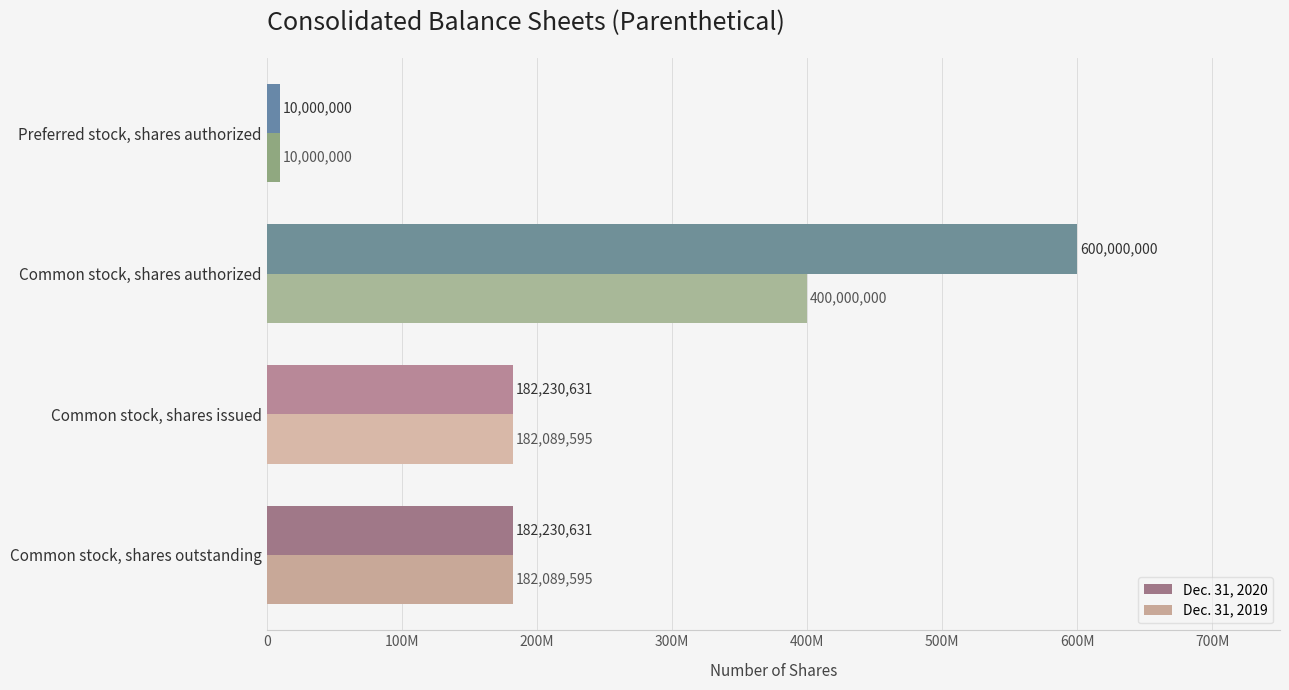

What are all the series names shown in the legend?

Dec. 31, 2020, Dec. 31, 2019